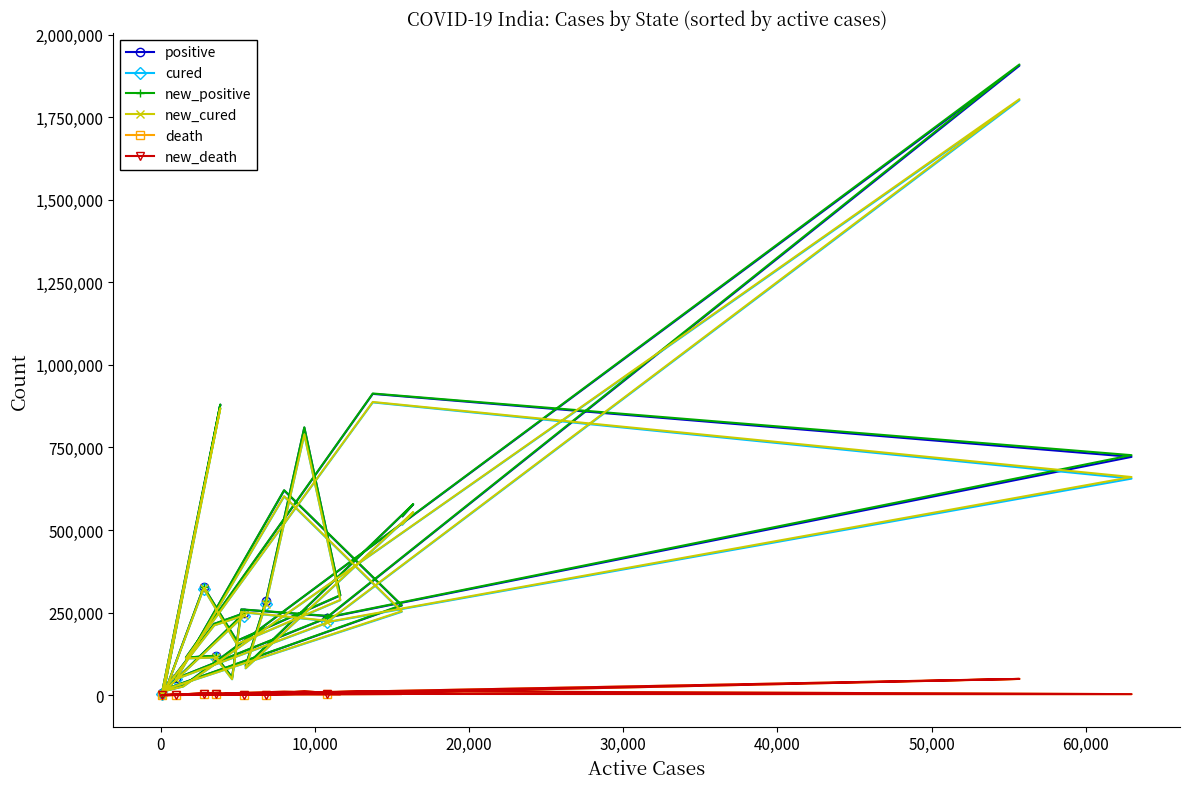

What is the highest value of the new_cured series?

1804871